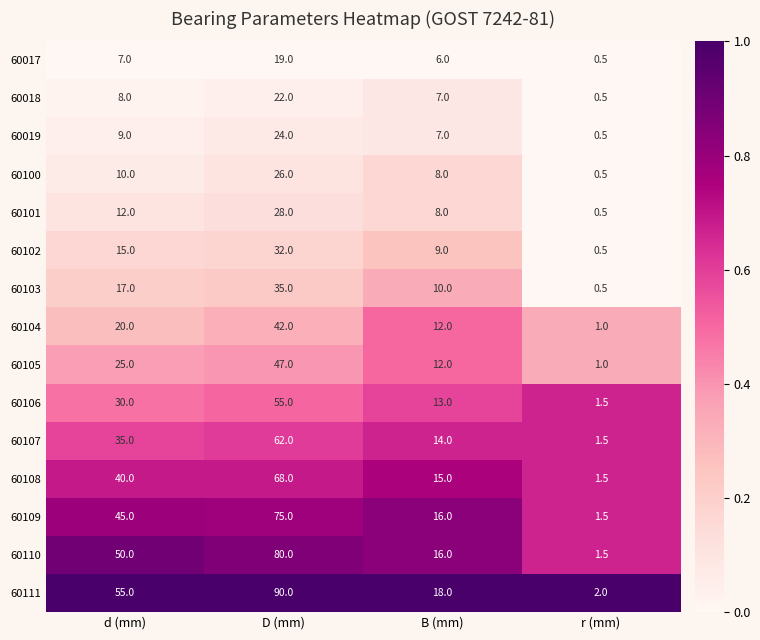

What is the greatest value displayed?

90.0